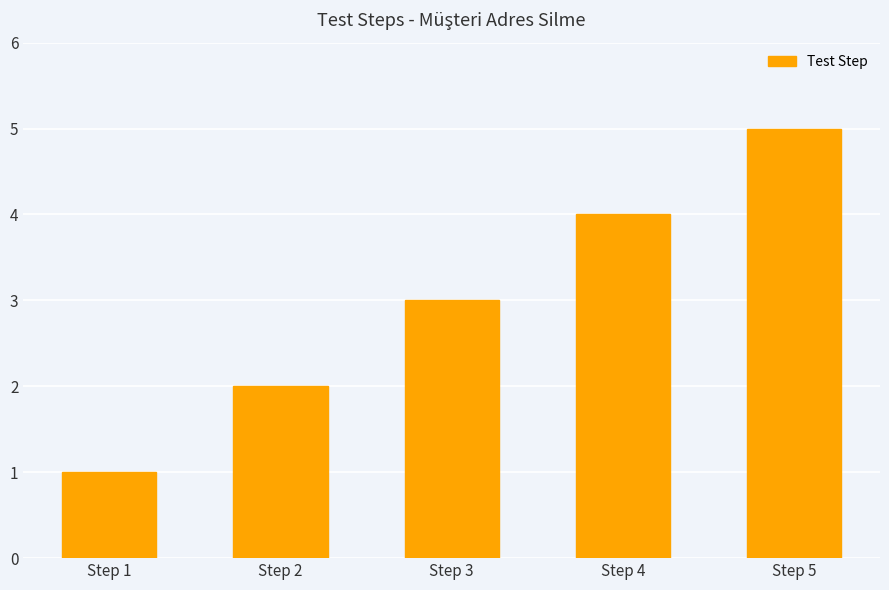

What is the sum of all values?

15